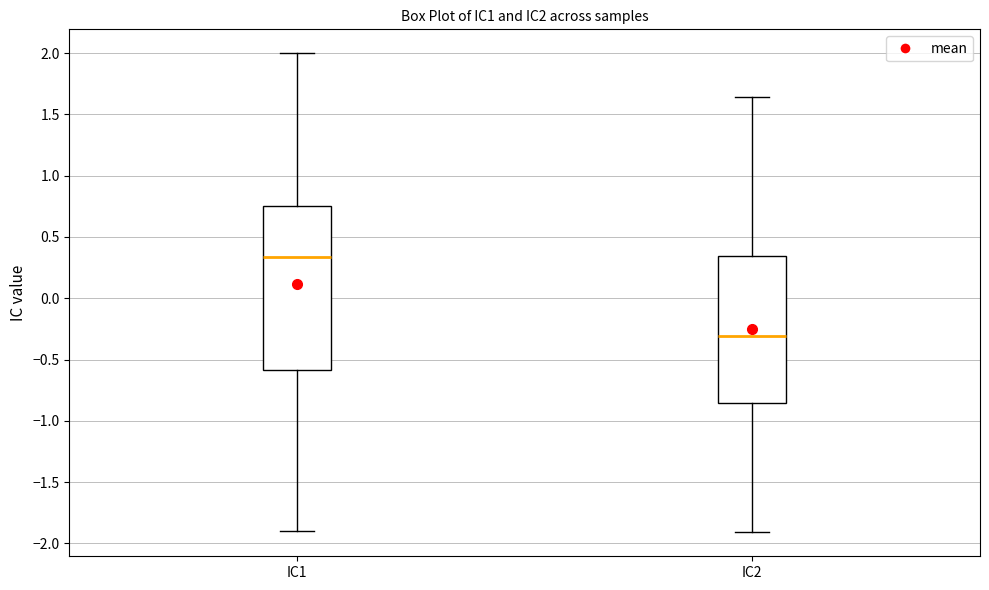

Which box is the tallest, from its lower edge to its upper edge?

IC1